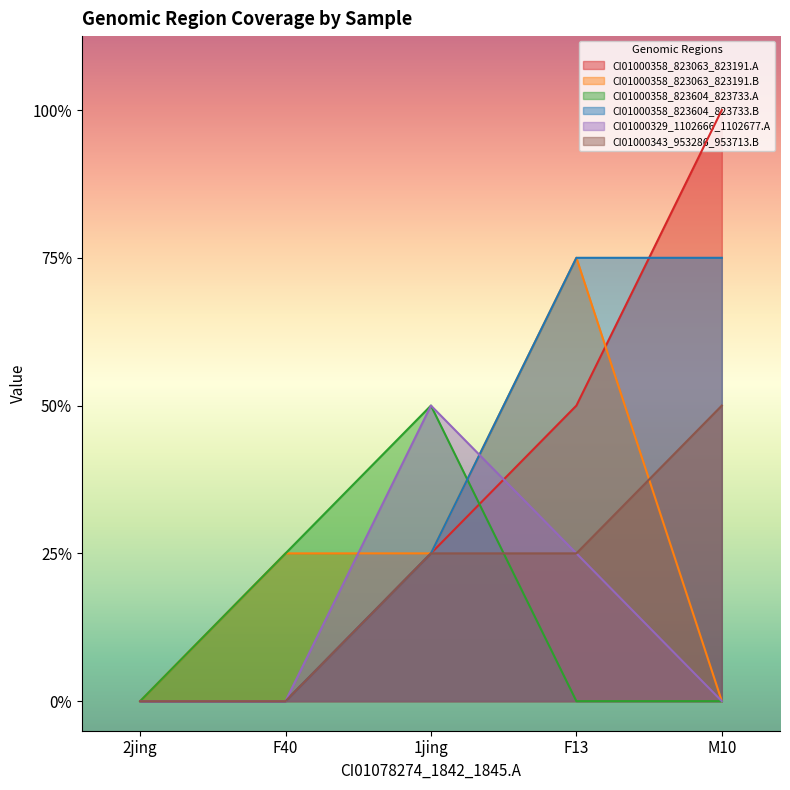

How many positive values does the CI01000343_953286_953713.B series have?

3